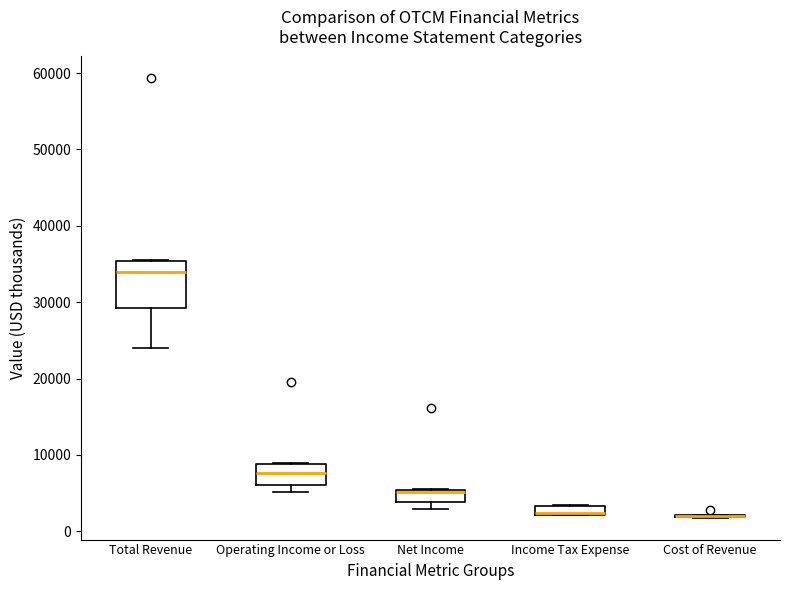

Which box is the tallest, from its lower edge to its upper edge?

Total Revenue